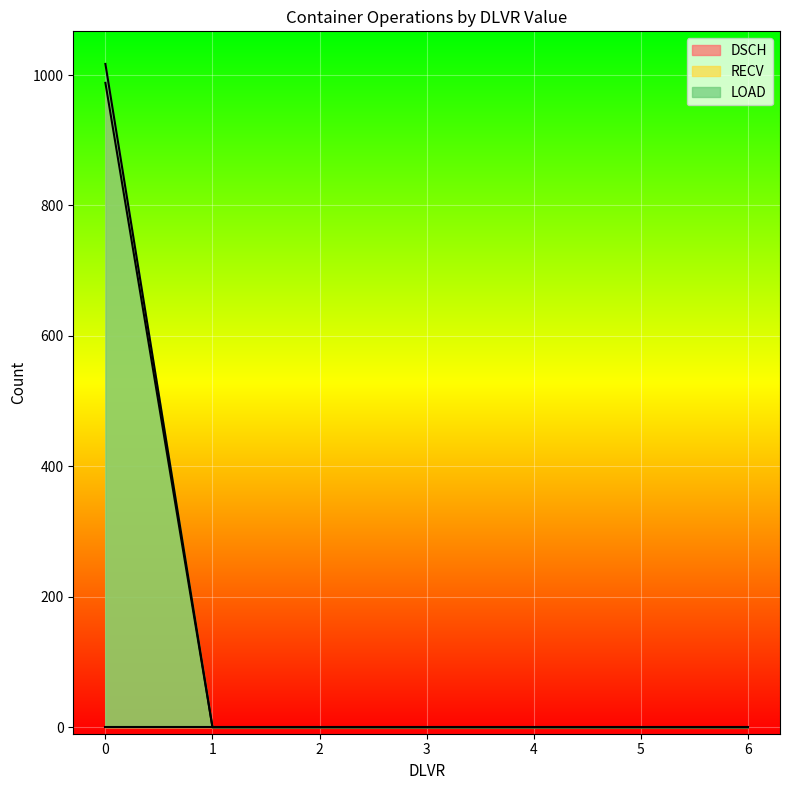

At 0, list the series in order from smallest to largest.

DSCH, RECV, LOAD